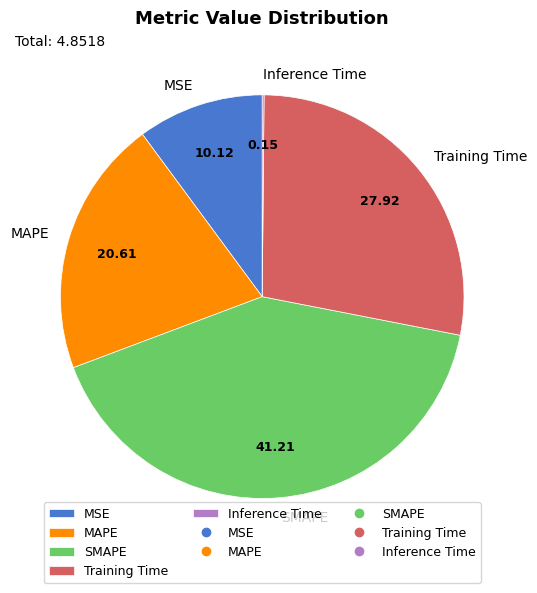

Which slice is the largest?

SMAPE